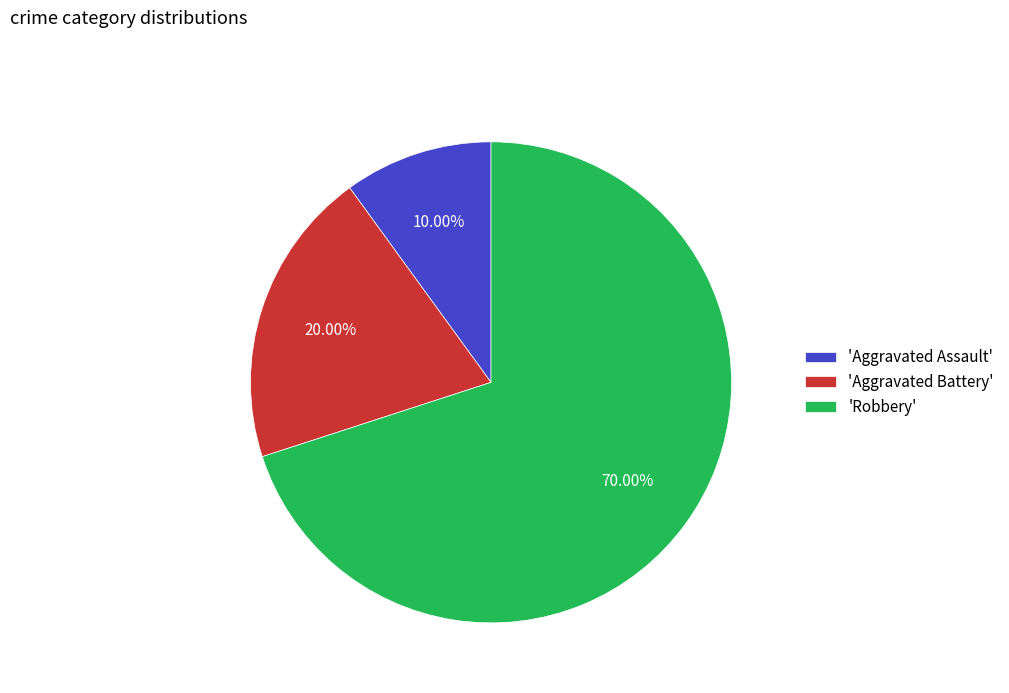

Combined, do 'Robbery' and 'Aggravated Battery' account for over 50%?

Yes